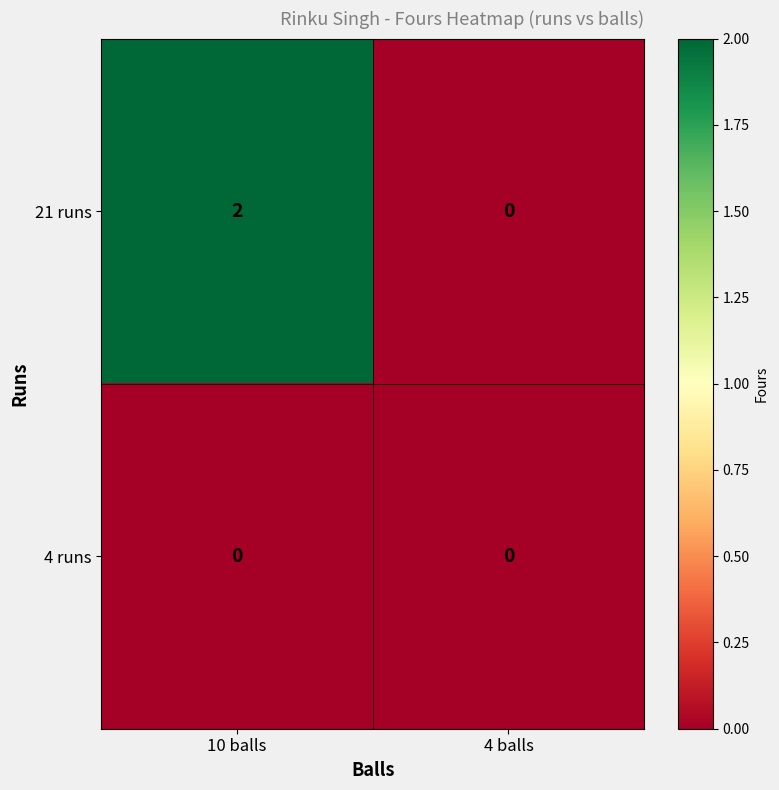

Which series has the widest spread of values?

21 runs